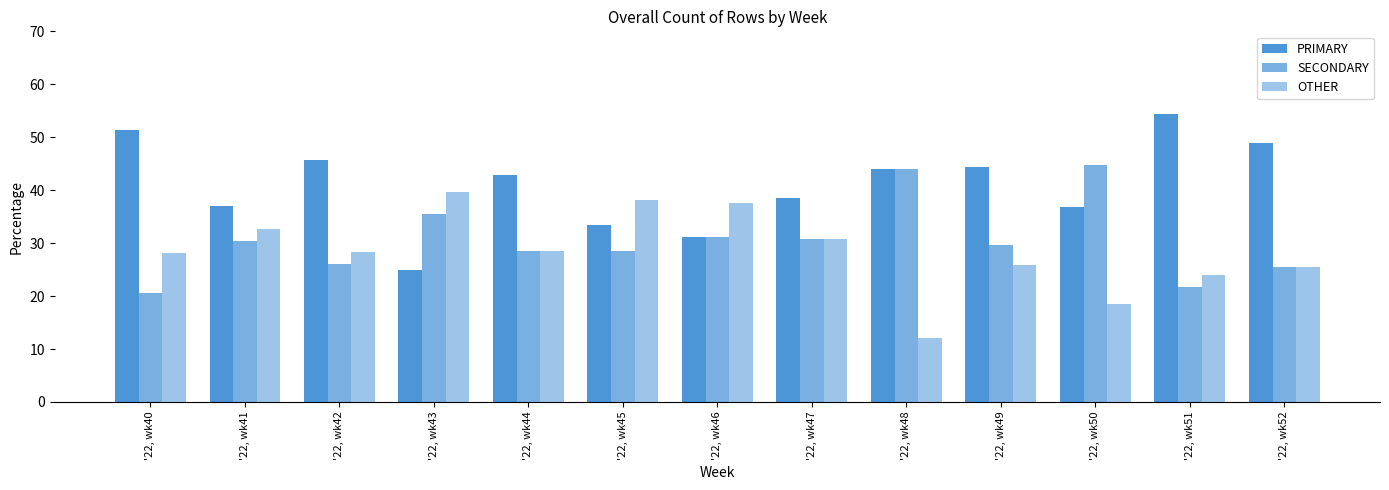

True or false: SECONDARY has a value of 9.1 at '22, wk47.

False